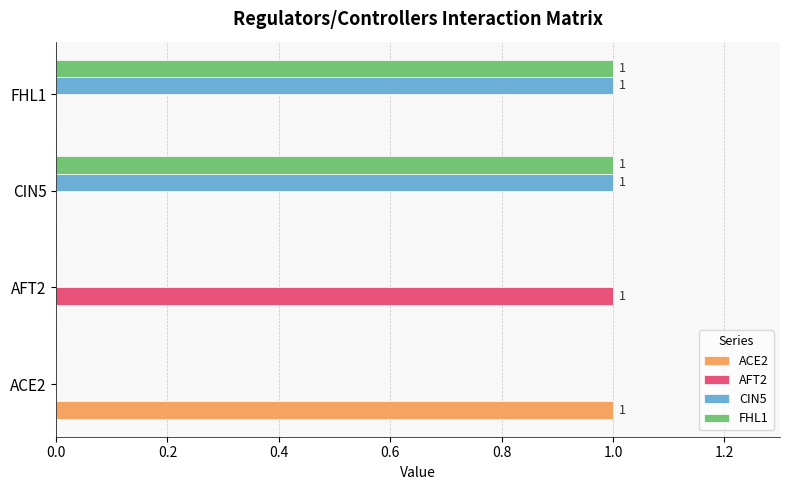

Is it true that CIN5 equals 1 at CIN5?

True